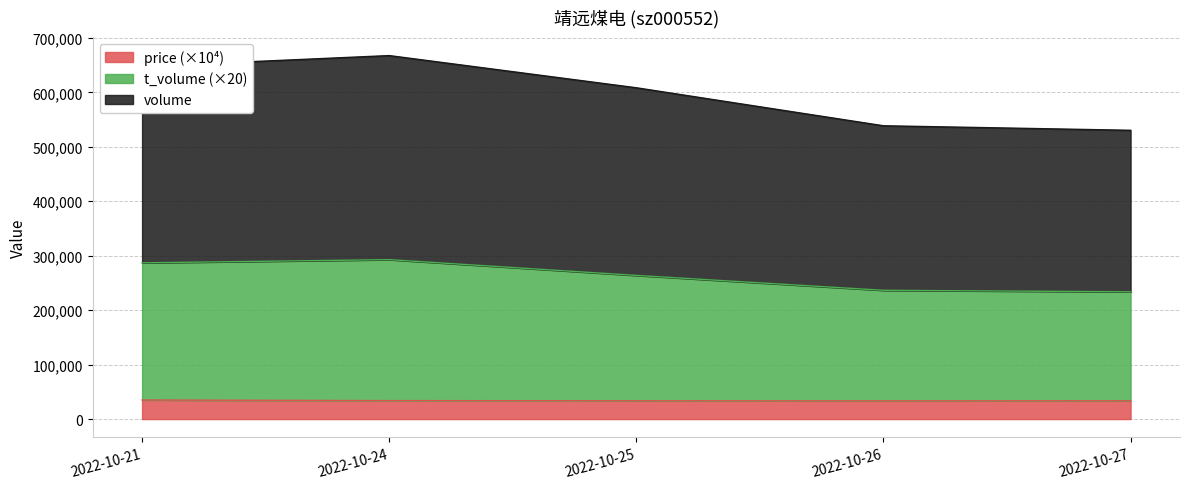

At how many categories does at least one series exceed 43430?

5